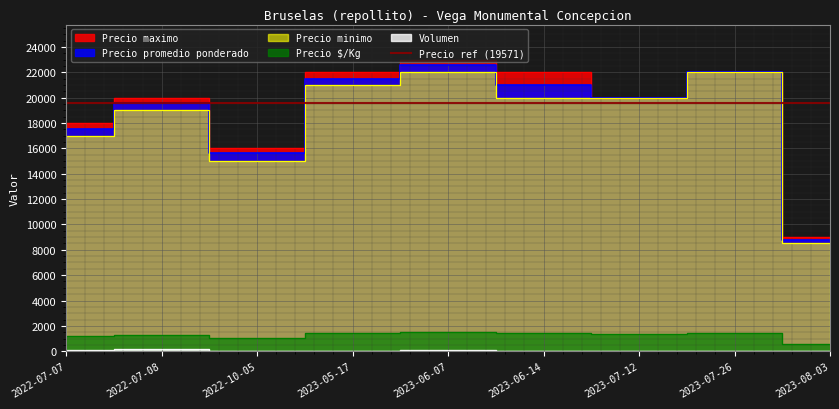

True or false: Precio minimo and Precio promedio ponderado intersect in this chart.

False